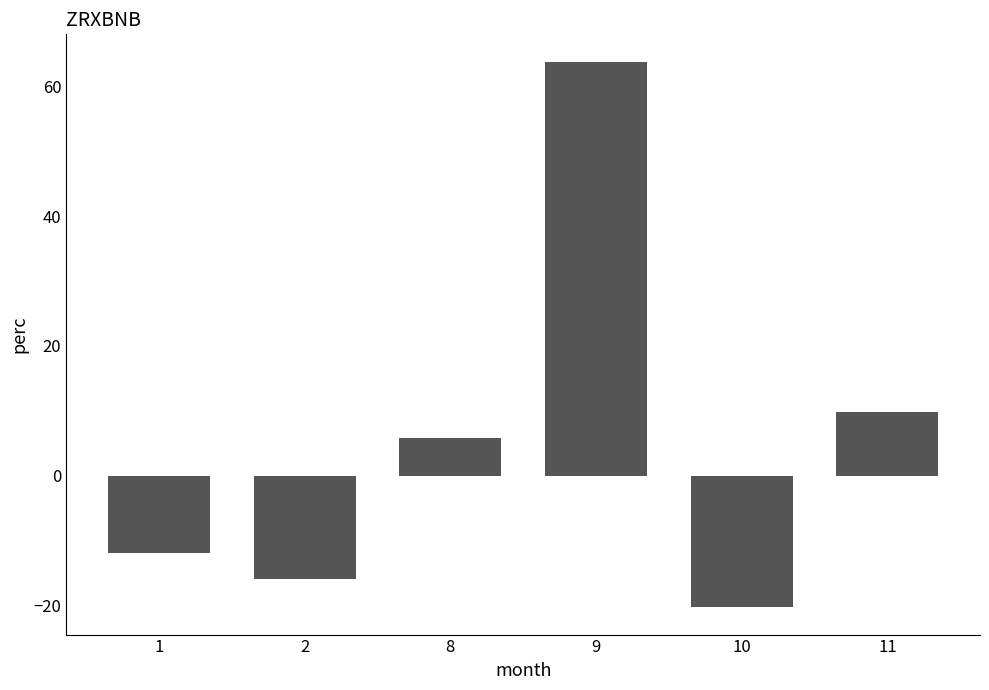

Count the number of categories in the chart.

6